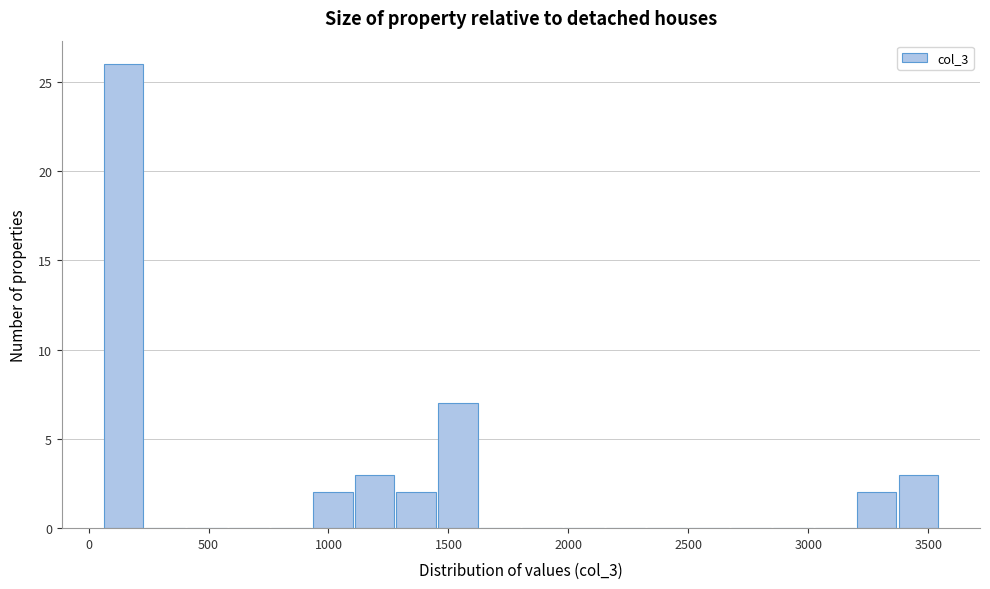

Read against the x-axis, roughly where is the centre of the tallest bar?

150